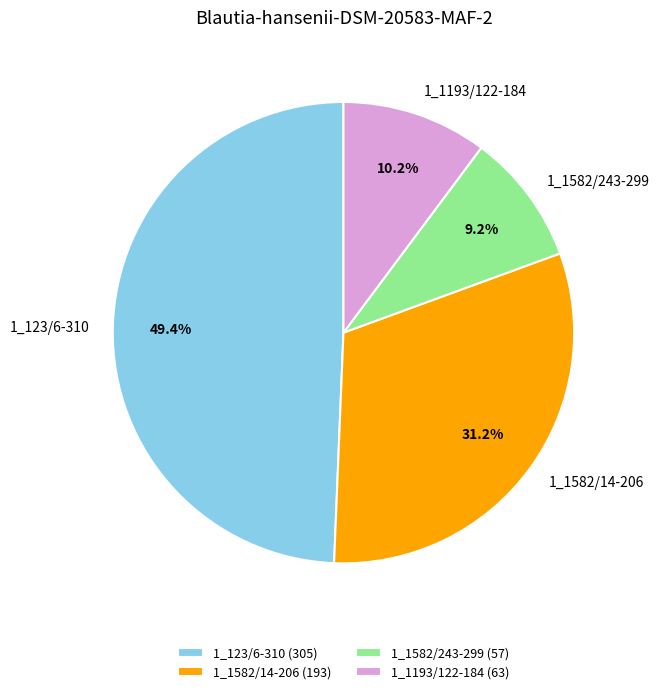

Count the number of slices in the pie.

4